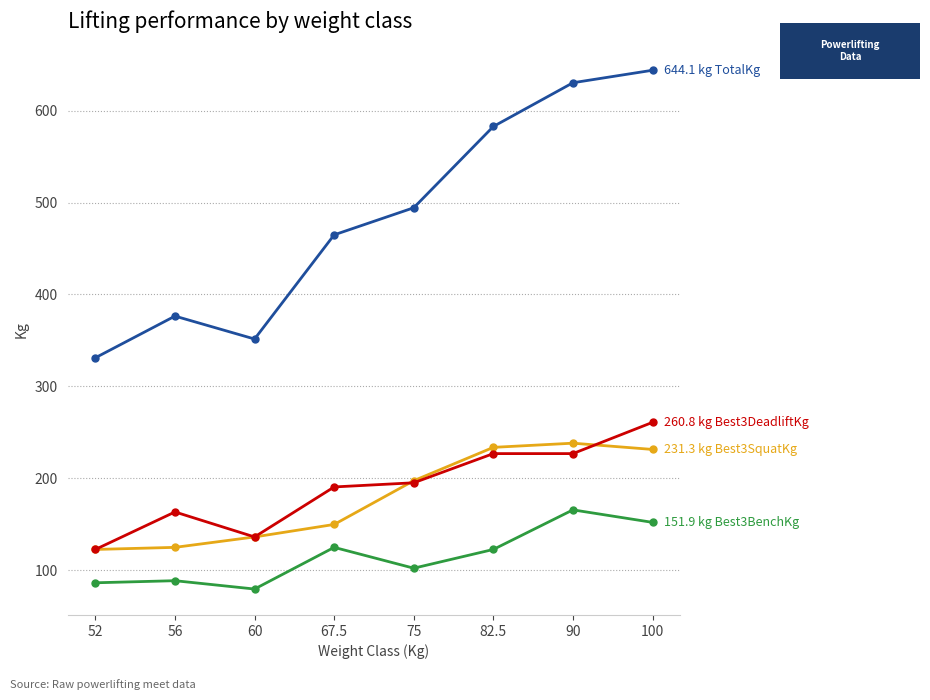

What is the label of the 6th point from the right?

60